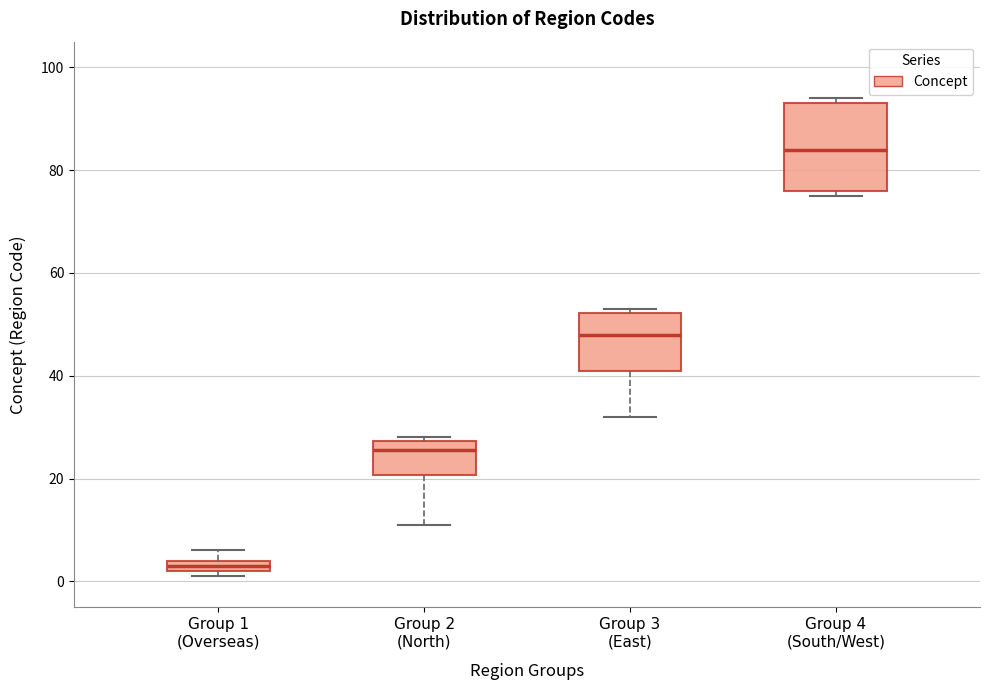

Which box is the tallest, from its lower edge to its upper edge?

Group 4 (South/West)